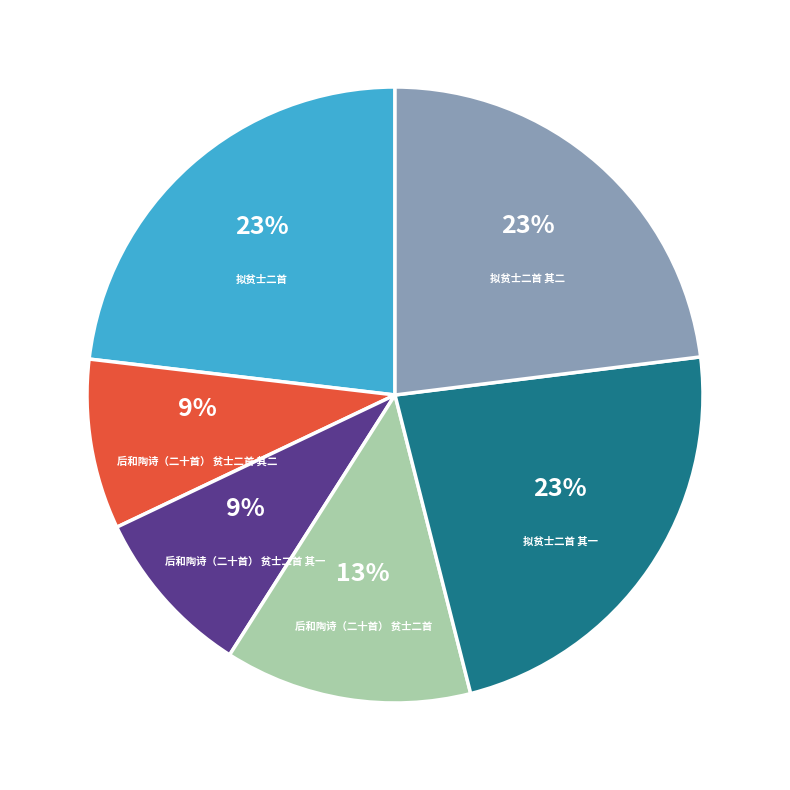

How many slices are in this pie chart?

6